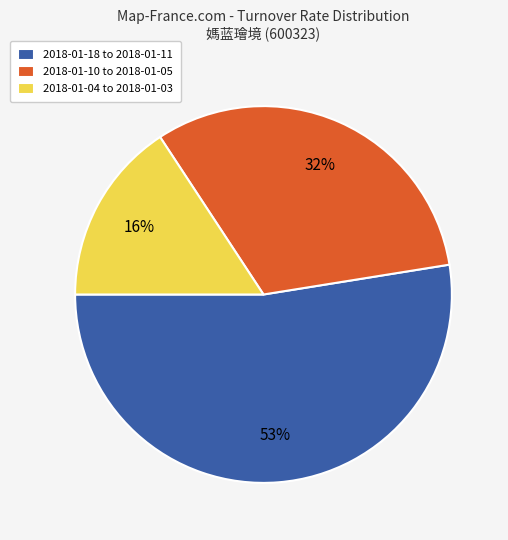

How many segments does this pie chart have?

3